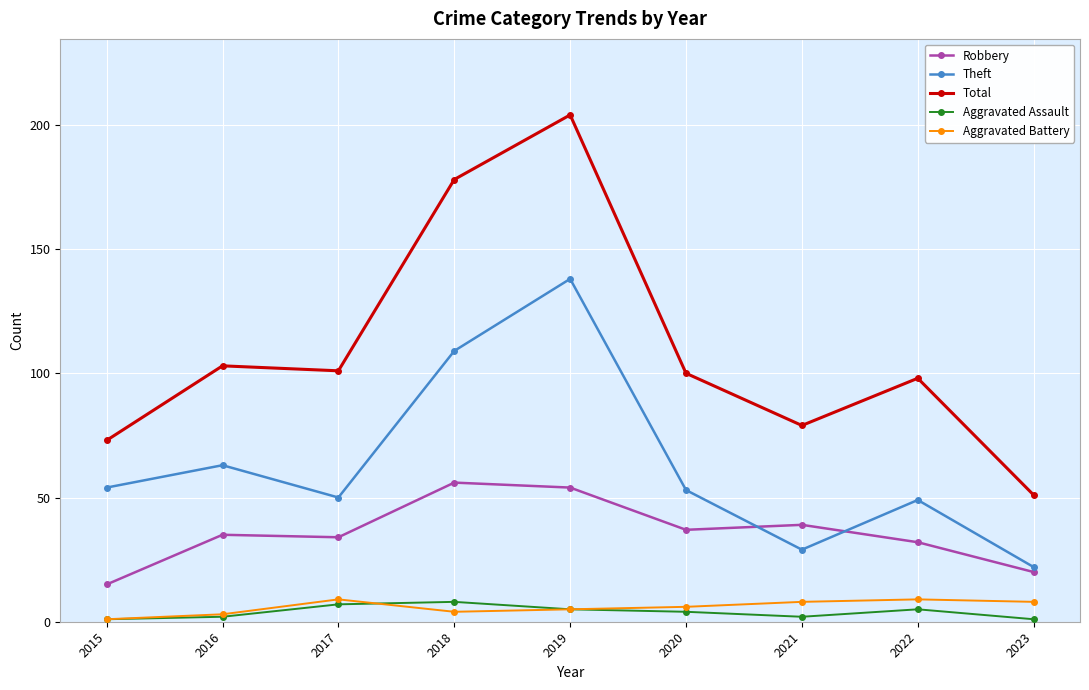

Which series has the largest range (max minus min)?

Total